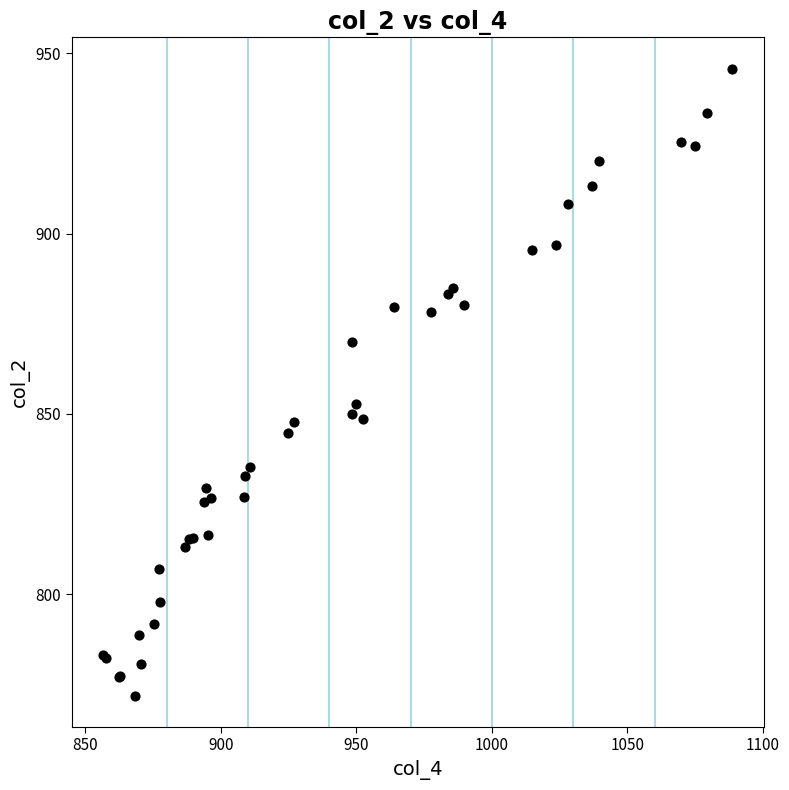

What Y value in the scatter plot is closest to 858?

852.7